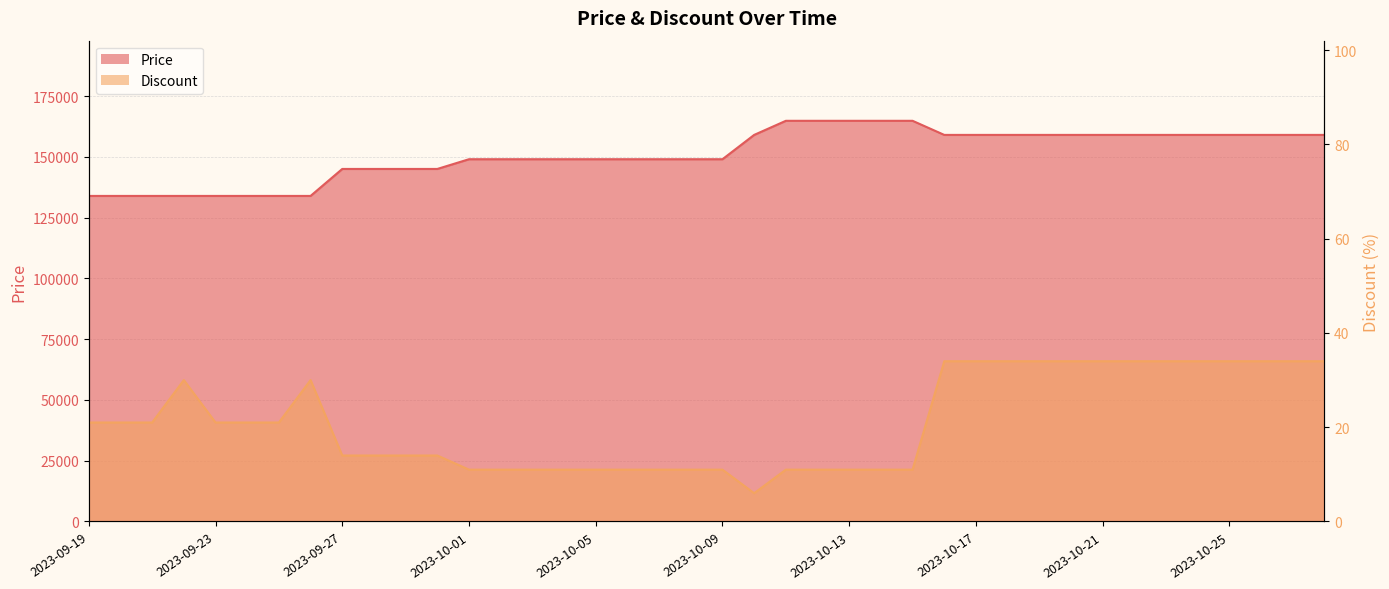

The Price series shows 225152 at 2023-09-25. True or false?

False